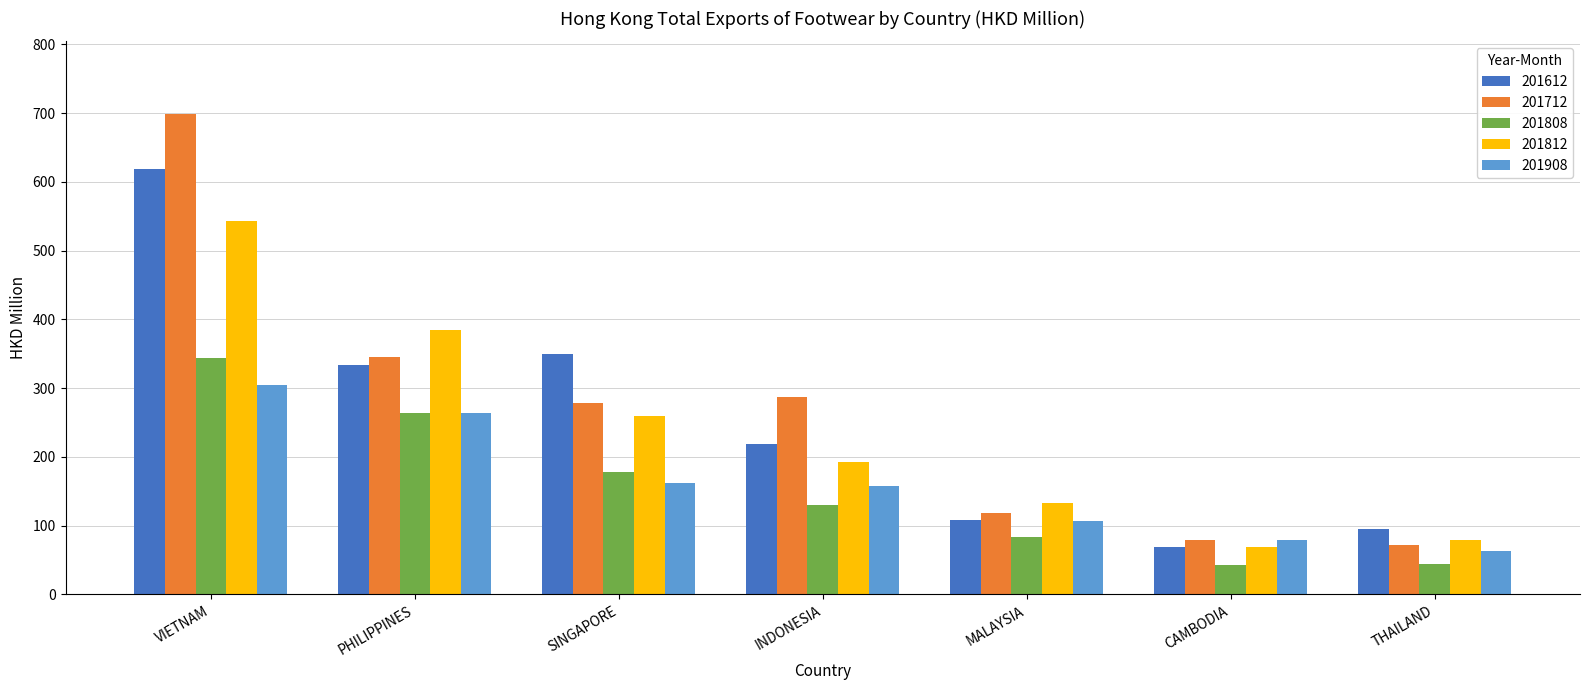

Rank the series at VIETNAM from highest to lowest value.

201712, 201612, 201812, 201808, 201908